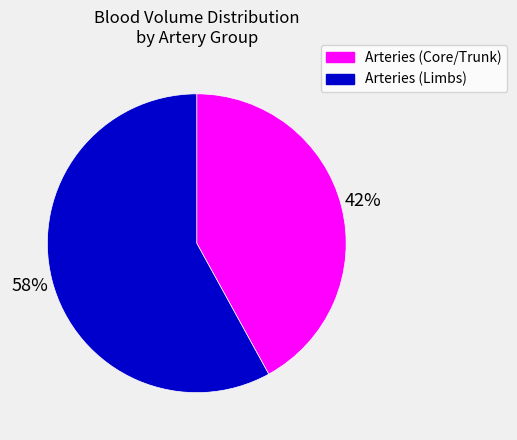

Is there a majority slice in this chart?

Yes